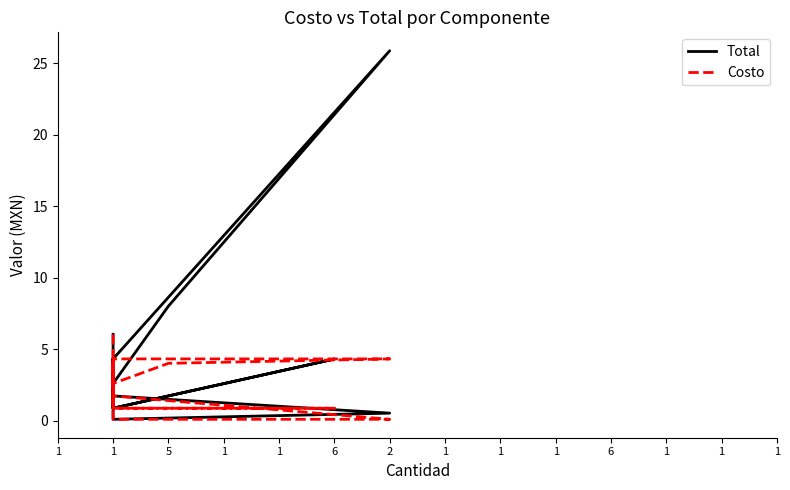

True or false: Total has more than 2 points higher than both neighbors.

True